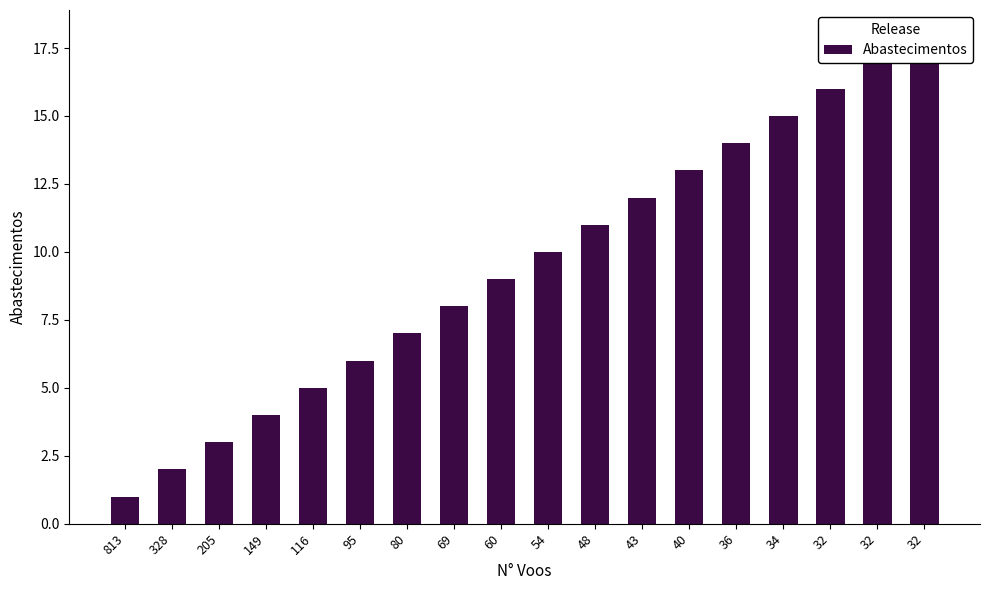

What is the average value?

10